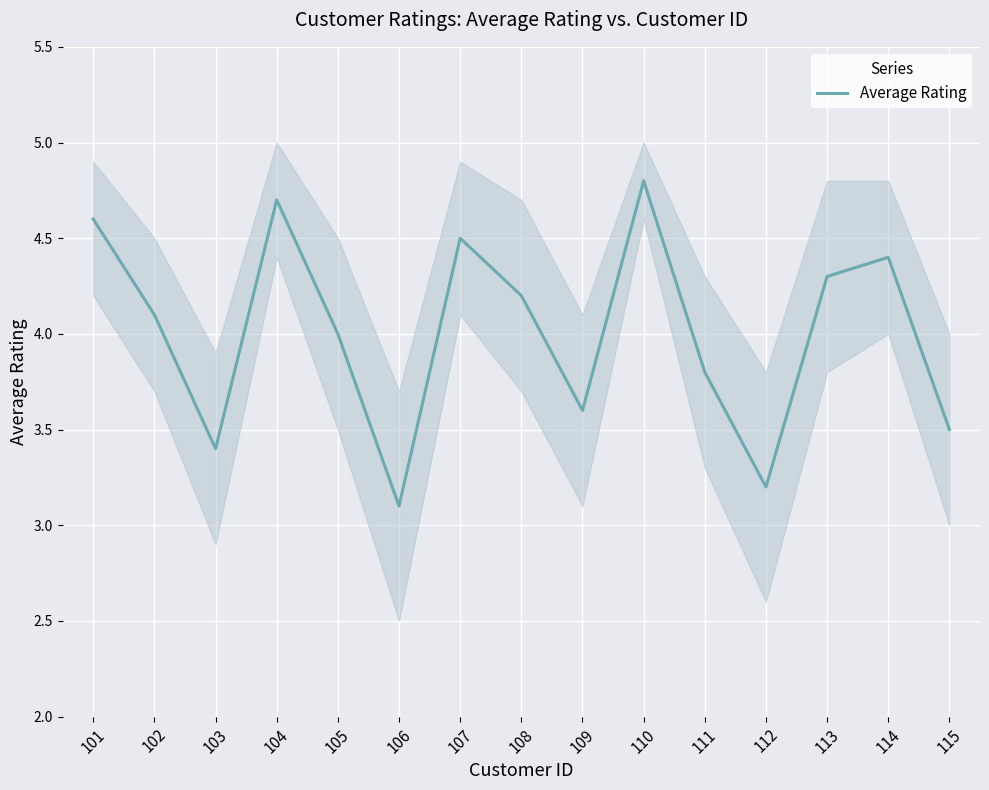

Reading left to right, list all the values displayed in this chart.

4.6	4.1	3.4	4.7	4.0	3.1	4.5	4.2	3.6	4.8	3.8	3.2	4.3	4.4	3.5